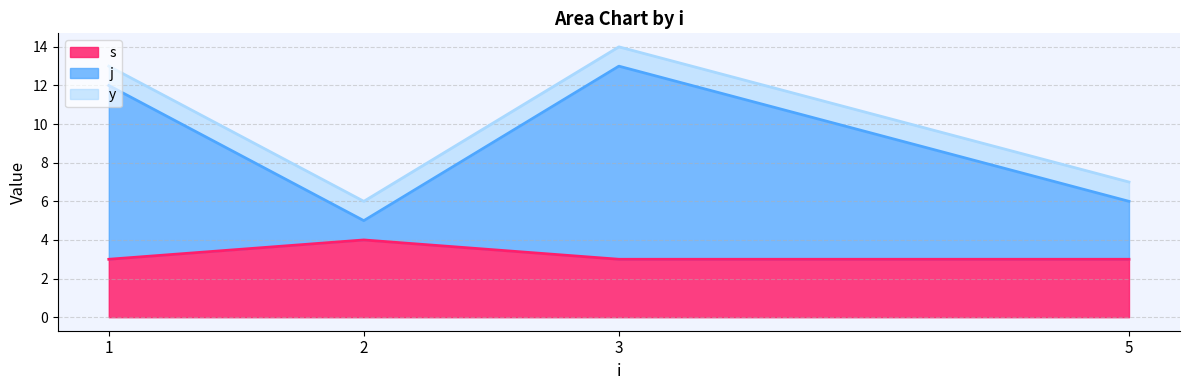

What is the total value across all series at 1?

13